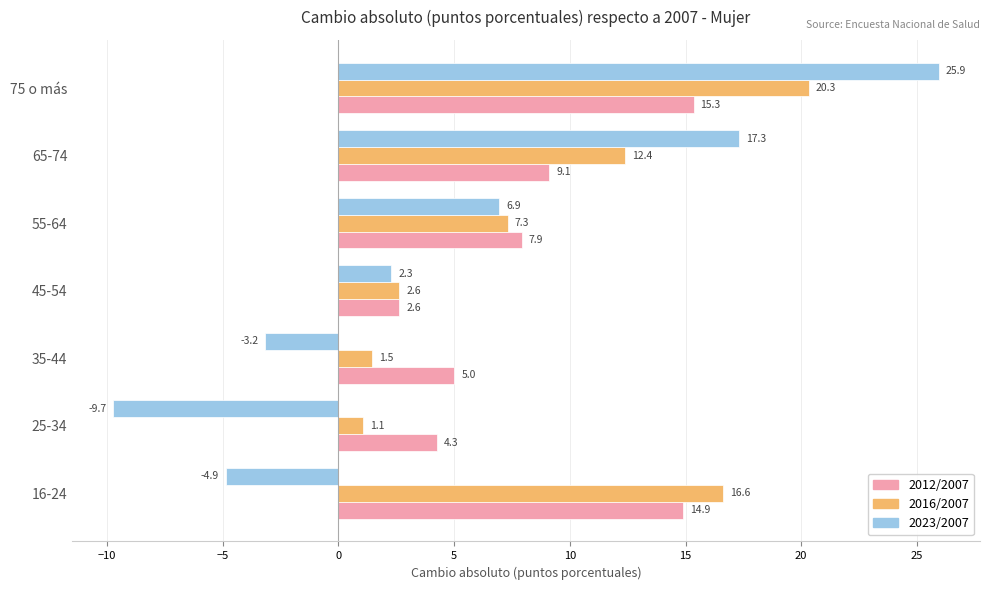

Which series has the widest spread of values?

2023/2007